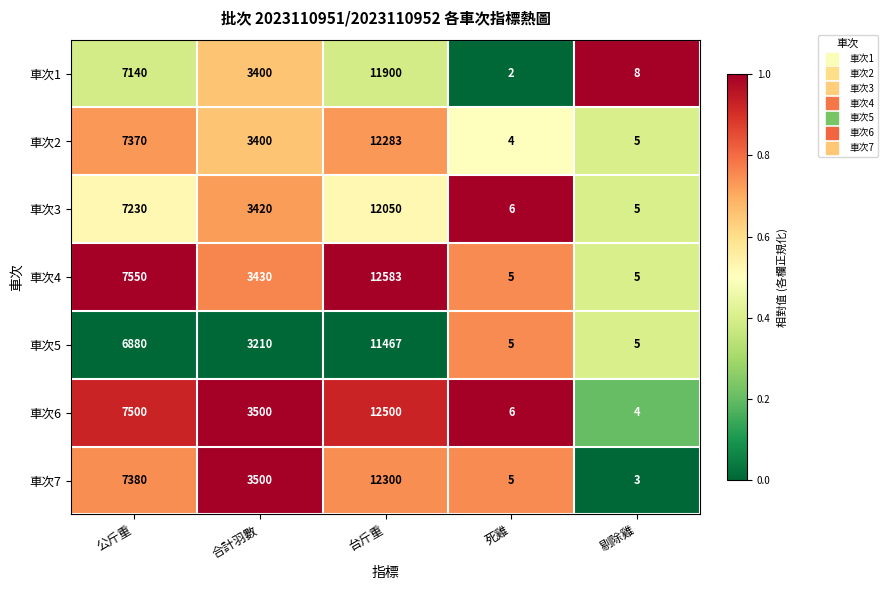

Rank the series at 台斤重 from highest to lowest value.

車次4, 車次6, 車次7, 車次2, 車次3, 車次1, 車次5